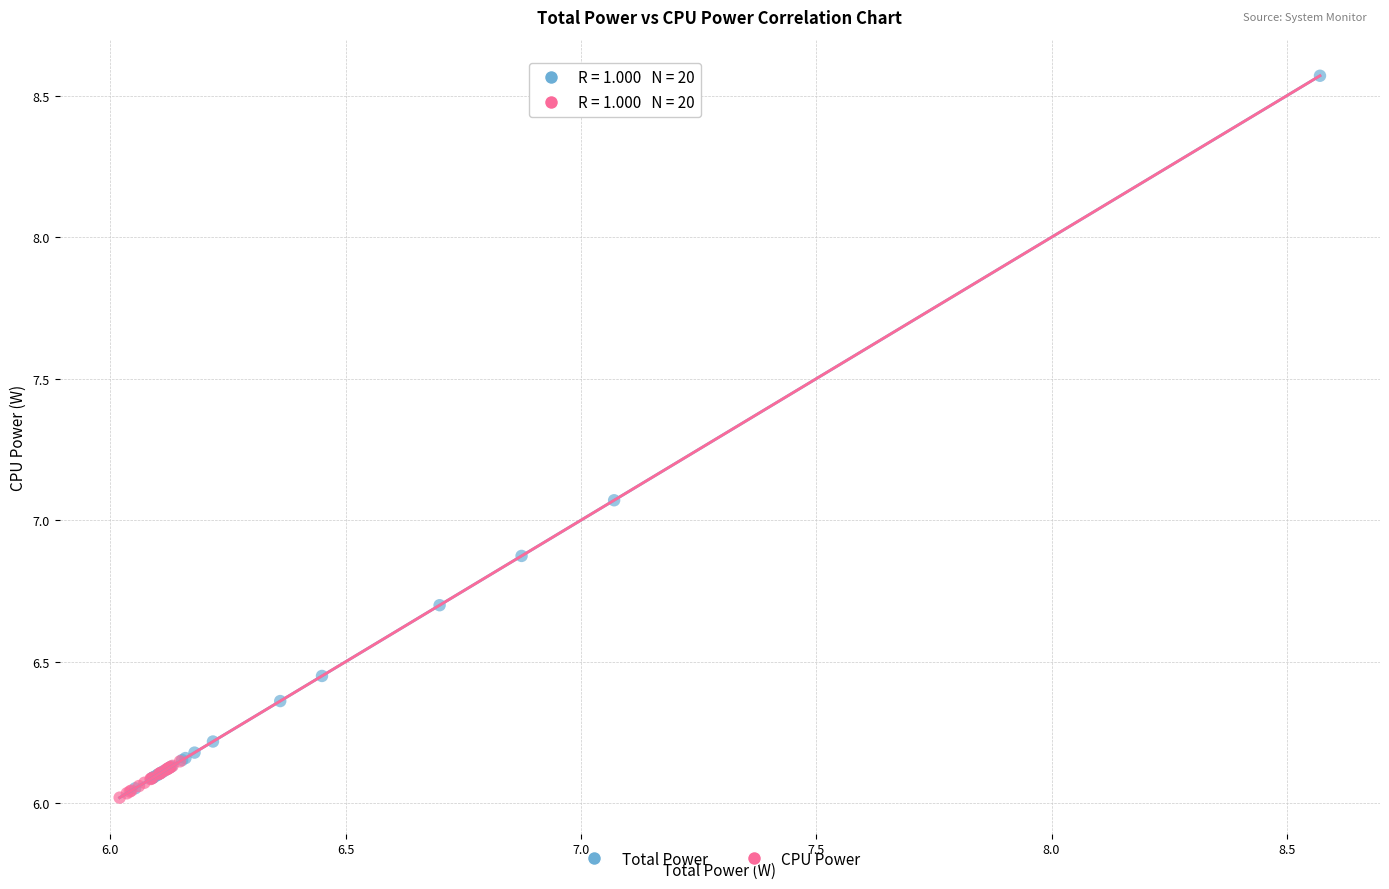

Which series contains the lowest Y value?

CPU Power